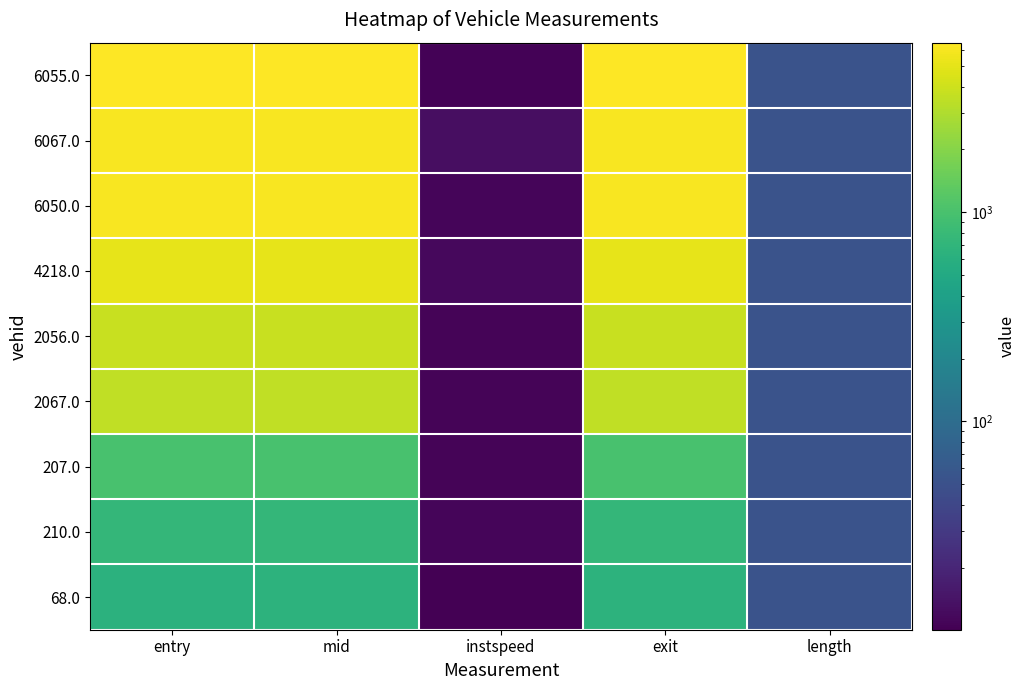

Rank the series at mid from highest to lowest value.

6055.0, 6067.0, 6050.0, 4218.0, 2056.0, 2067.0, 207.0, 210.0, 68.0